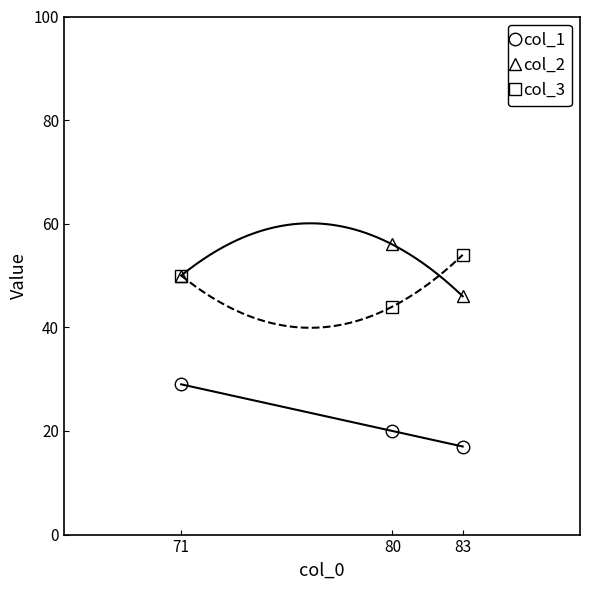

How many data points in col_1 are less than 20?

1